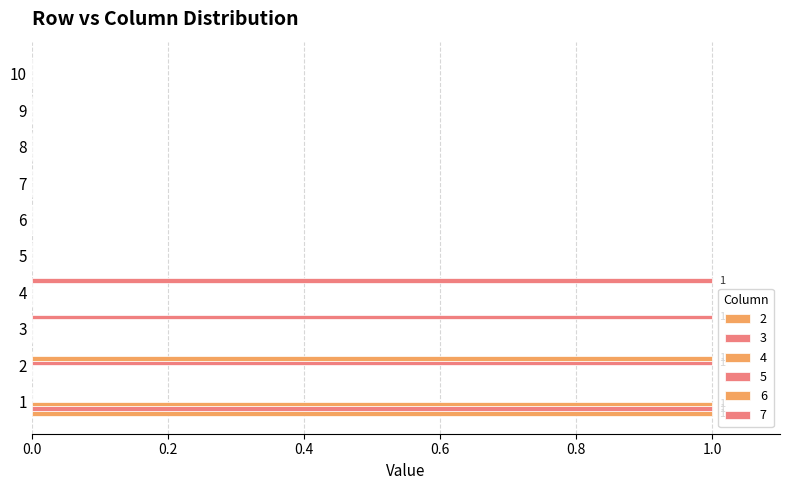

Reading left to right, extract all data points from this chart.

2: 1	0	0	0	0	0	0	0	0	0
3: 1	0	0	0	0	0	0	0	0	0
4: 1	0	0	0	0	0	0	0	0	0
5: 0	1	0	0	0	0	0	0	0	0
6: 0	1	0	0	0	0	0	0	0	0
7: 0	0	1	1	0	0	0	0	0	0